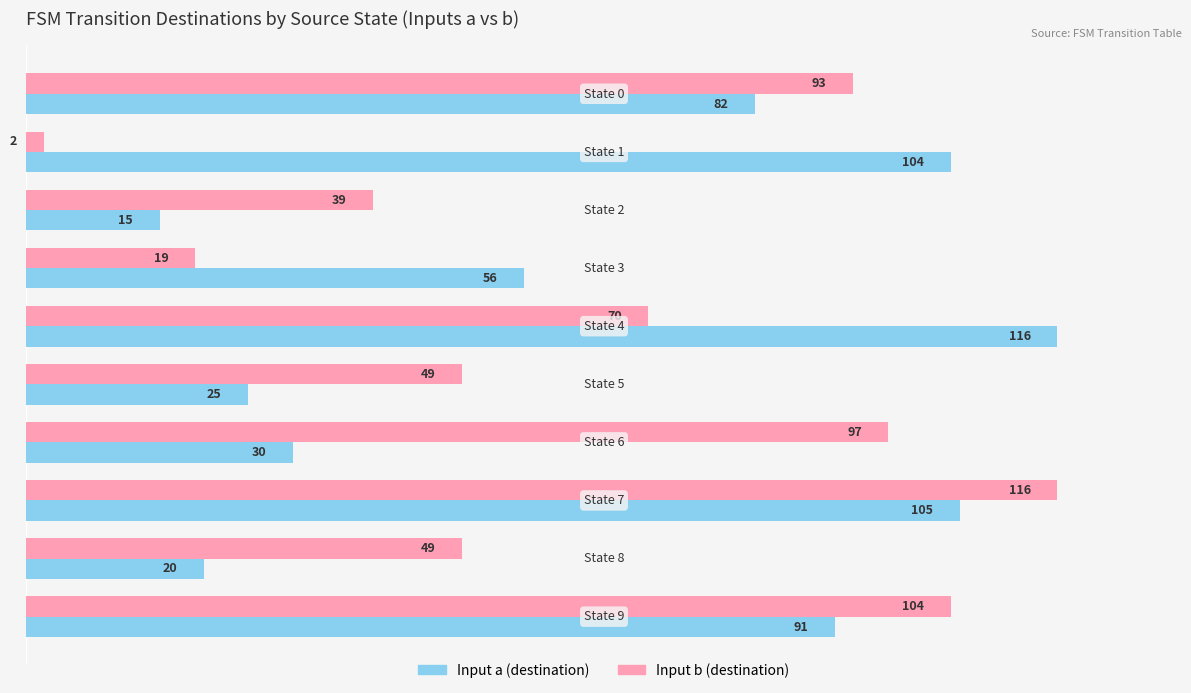

What is the maximum value for Input a (destination)?

116